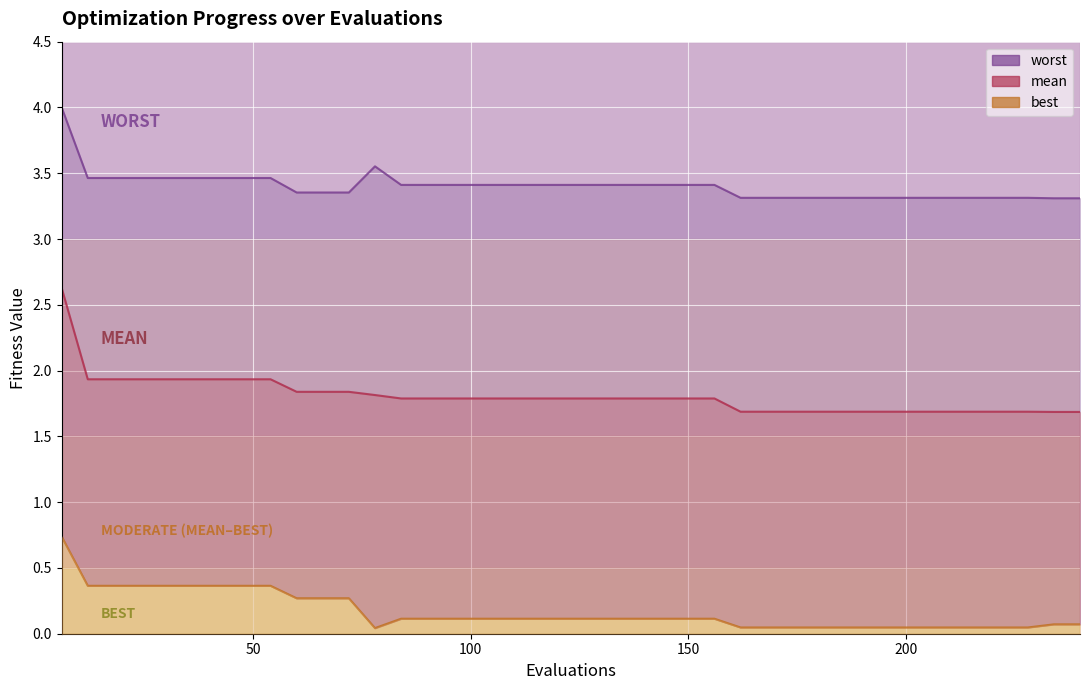

Rank the series by their maximum value, from lowest to highest.

best, mean, worst